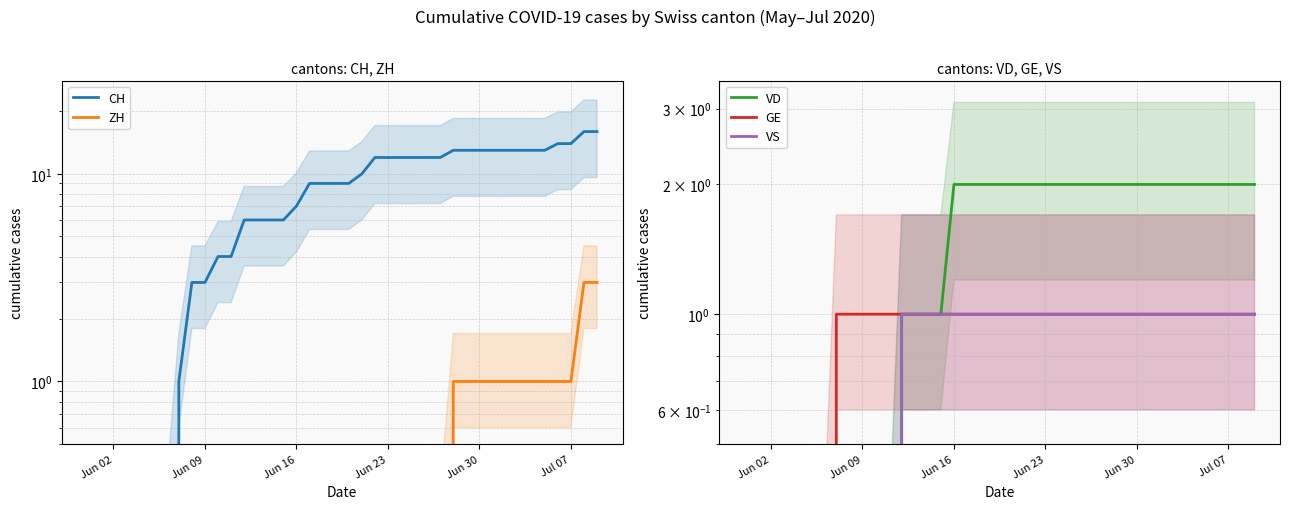

True or false: GE and ZH cross at least once.

False